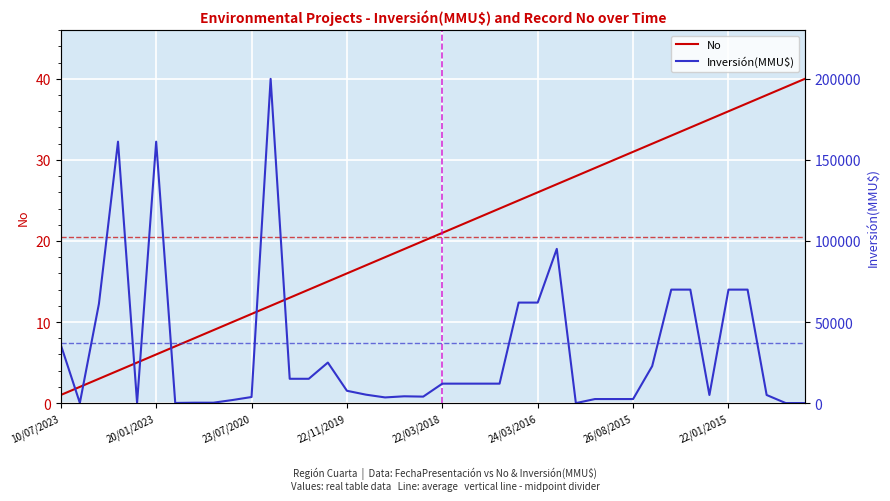

At which category is the sum across all series the highest?

11